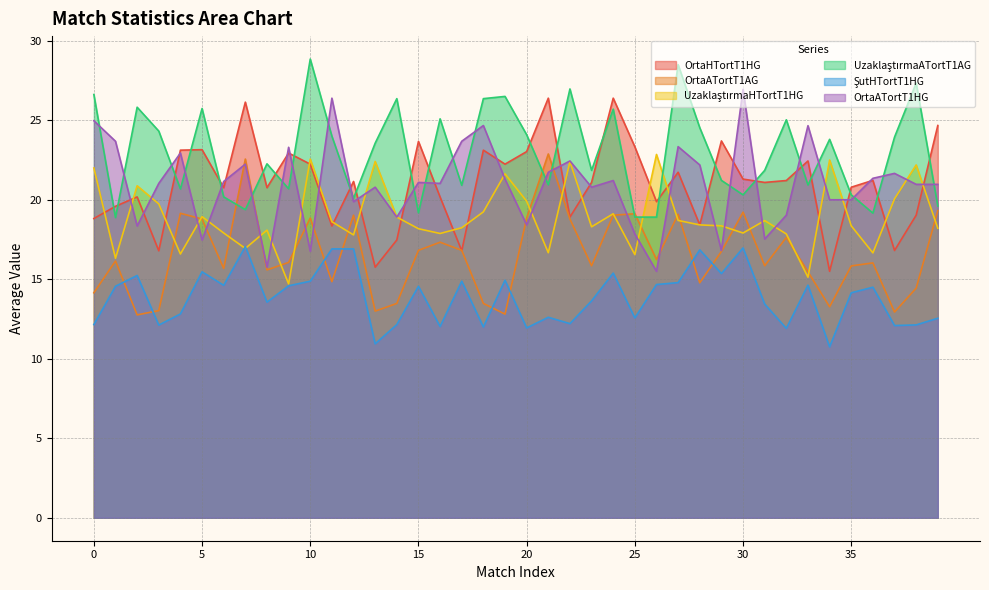

The value of UzaklaştırmaHTortT1HG at 33 is 4.8. True or false?

False